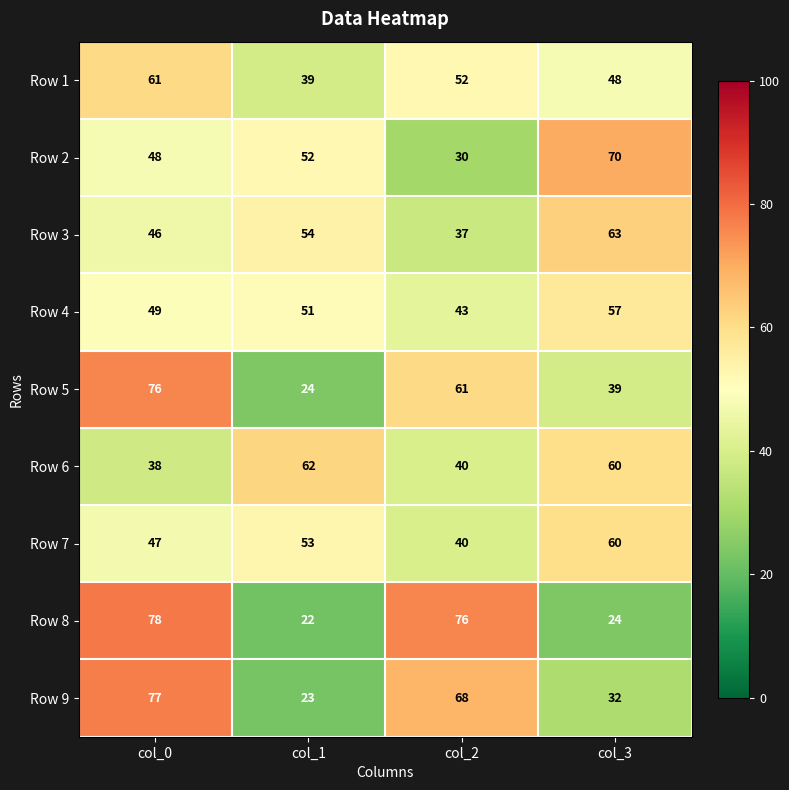

How many series are shown in this chart?

9